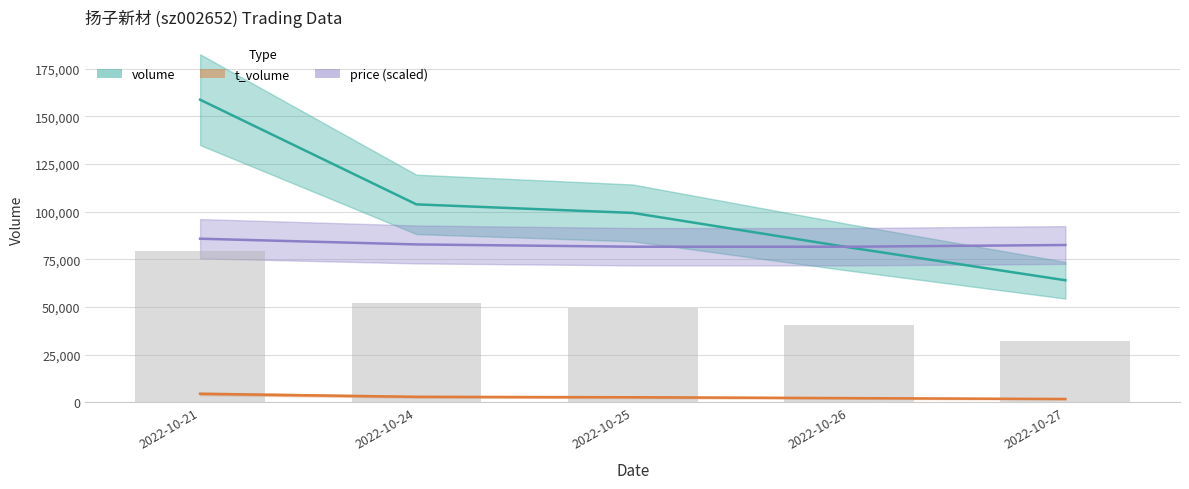

Reading left to right, transcribe all the data shown in this chart.

volume: 2022-10-27=64023.0	2022-10-26=81254.0	2022-10-25=99330.0	2022-10-24=103793.0	2022-10-21=158660.0
t_volume: 2022-10-27=1771.0	2022-10-26=2238.0	2022-10-25=2694.0	2022-10-24=2919.0	2022-10-21=4509.0
price: 2022-10-27=2.8	2022-10-26=2.7	2022-10-25=2.7	2022-10-24=2.8	2022-10-21=2.9